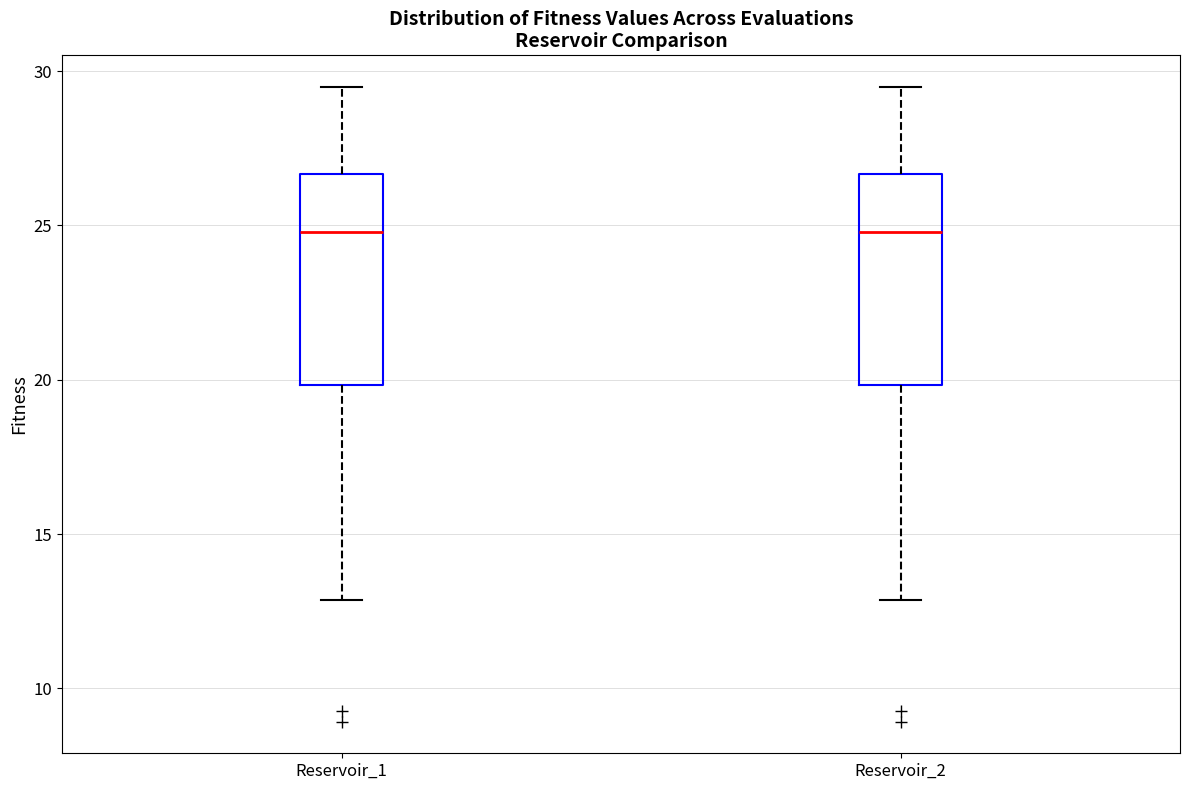

Reading left to right, read every box against the y-axis: the position of its median line, the range the box covers, and the ends of its whiskers. The values are not printed on the chart, so give them approximately, as read against the axis.

Reservoir_1: median 25.0, box 20.0 to 26.5, whiskers 13.0 to 29.5
Reservoir_2: median 25.0, box 20.0 to 26.5, whiskers 13.0 to 29.5